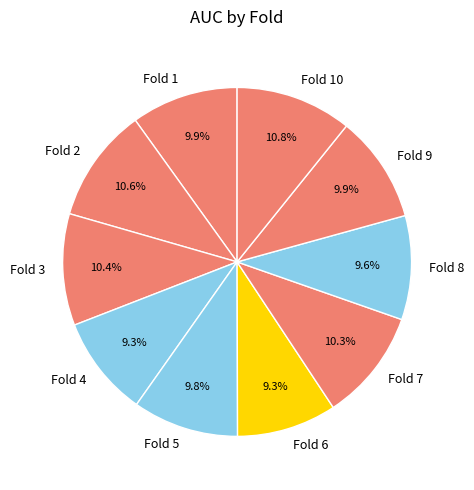

Between Fold 10 and Fold 6, which is larger?

Fold 10